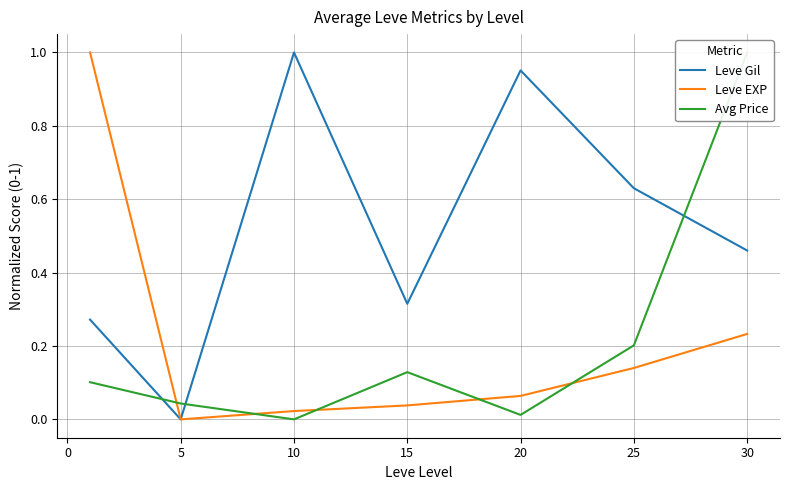

What is the value of the Leve Gil point at the 6th from the left?

0.6